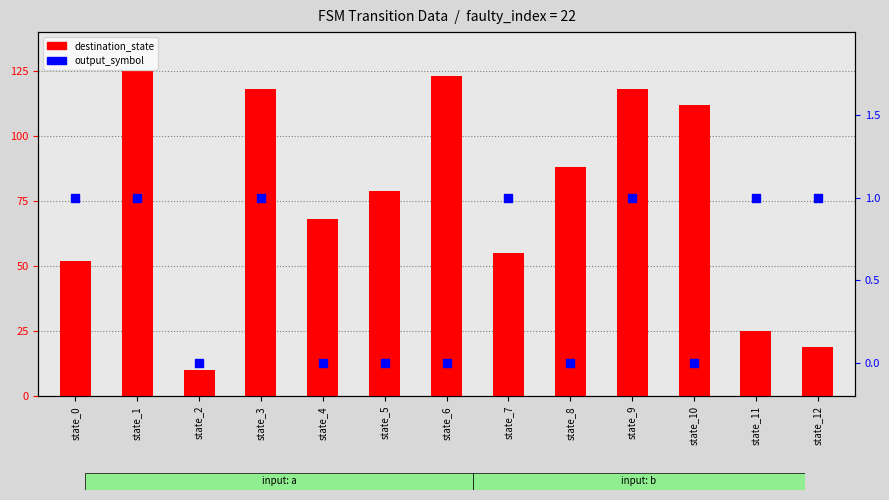

At which category is the sum across all series the highest?

state_1